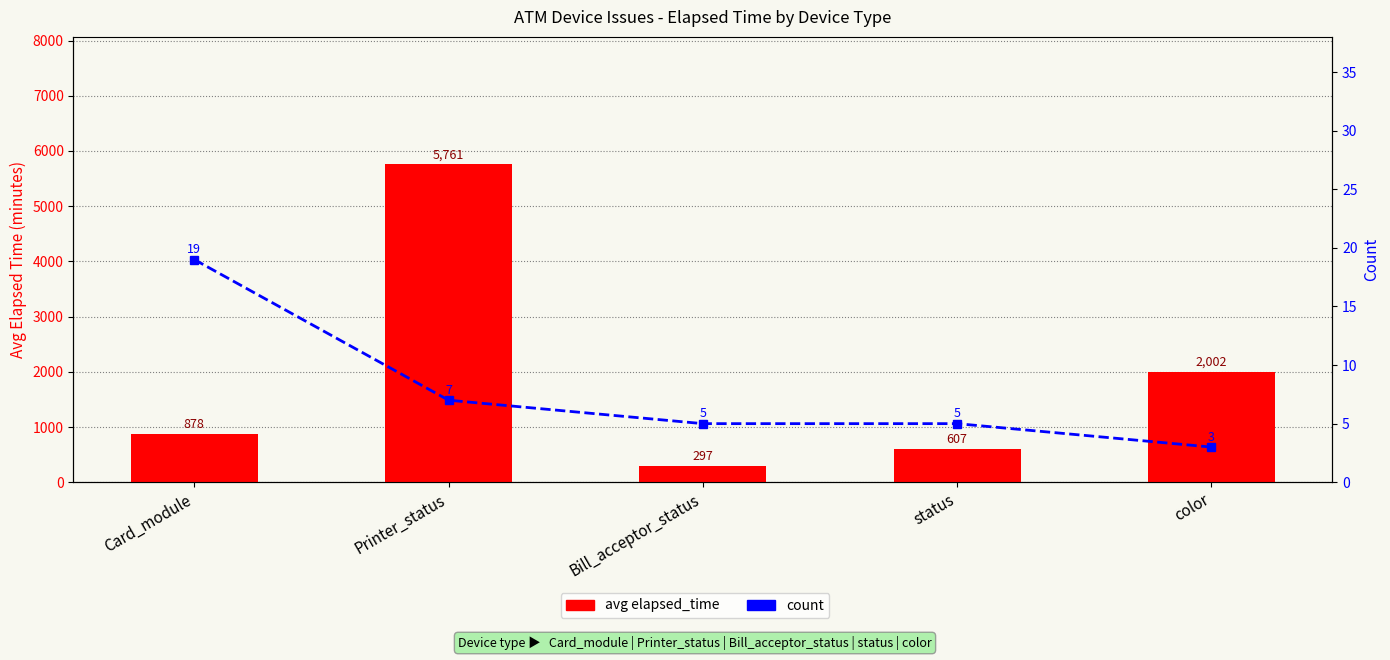

What is the lowest value of the avg elapsed_time series?

297